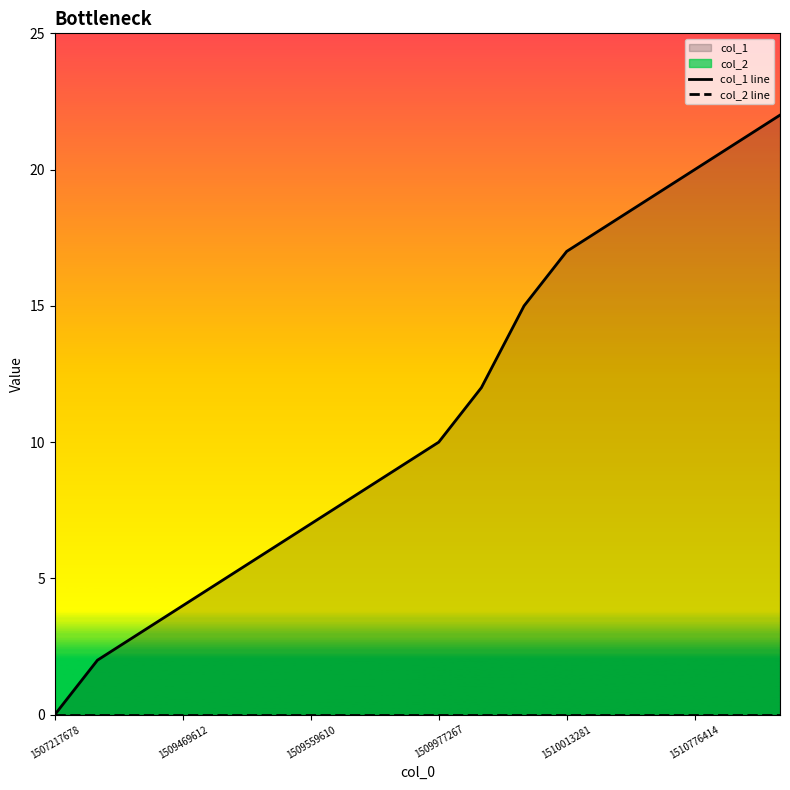

True or false: col_2 line and col_1 line cross at least once.

False